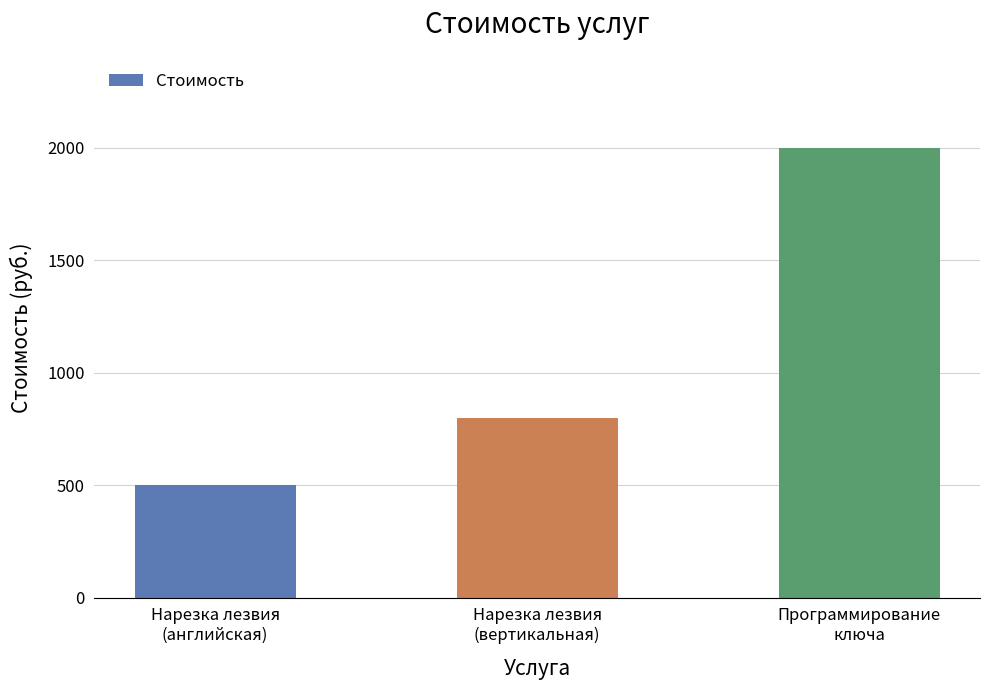

List the labels in order of value, largest first.

Программирование
ключа, Нарезка лезвия
(вертикальная), Нарезка лезвия
(английская)